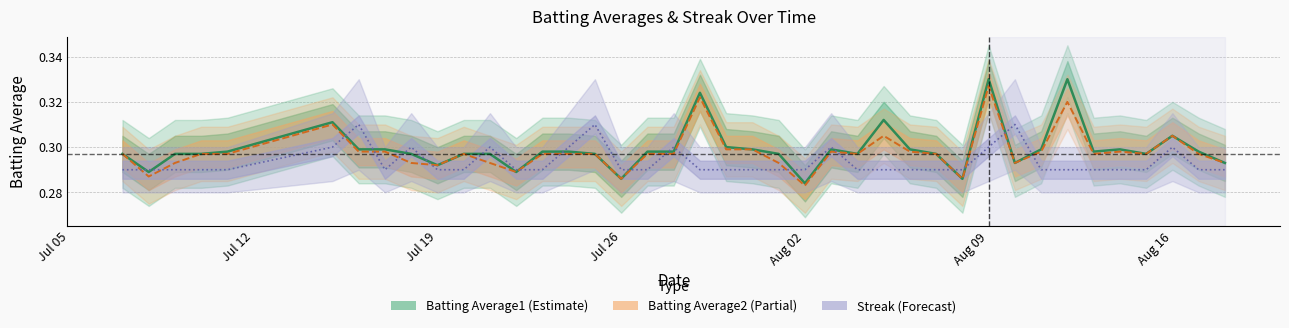

What is the value of the Batting Average2 point at the 18th from the left?

0.3